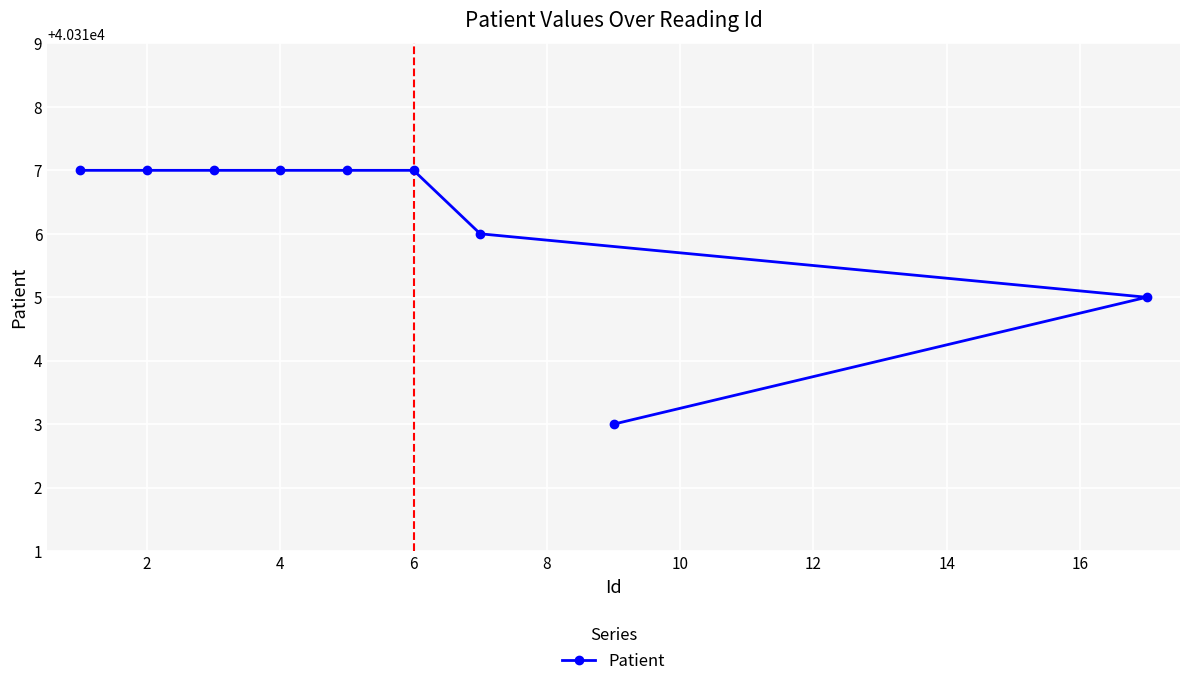

What is the average value?

40316